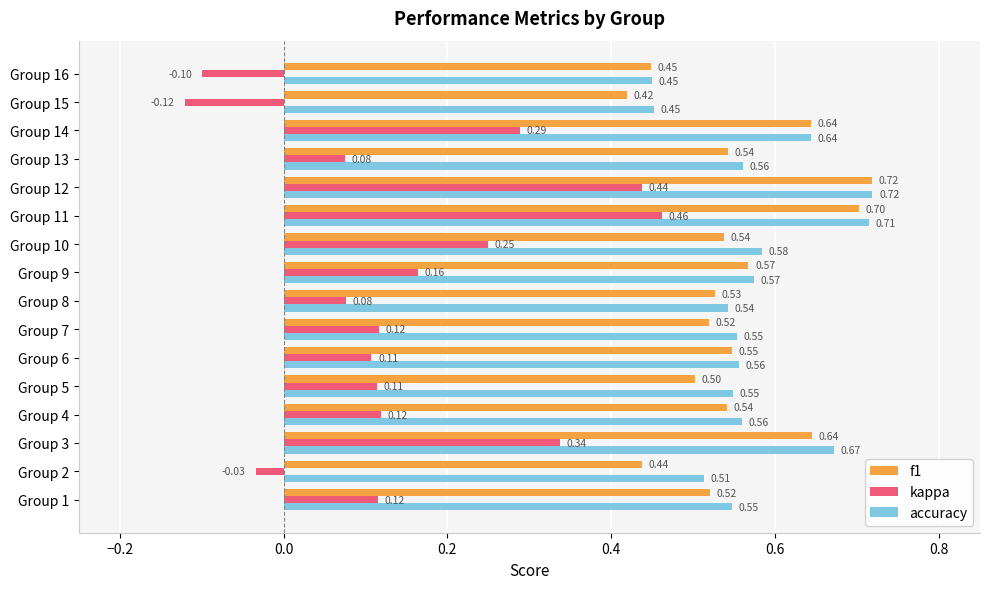

At which label does kappa reach its minimum?

Group 15